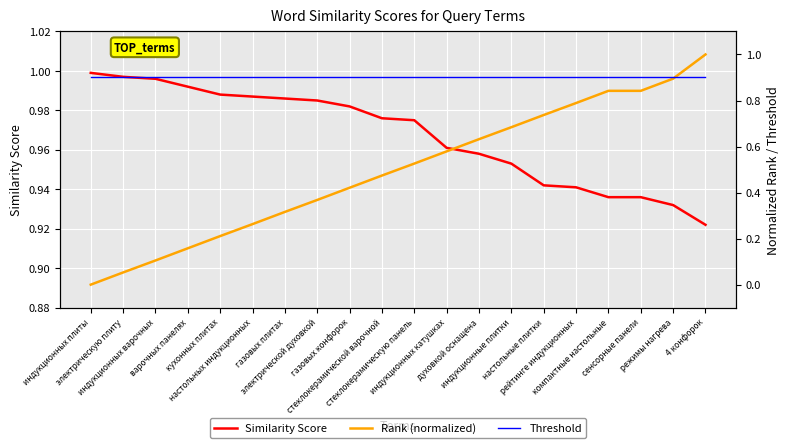

What is the average value of the Threshold series?

0.9